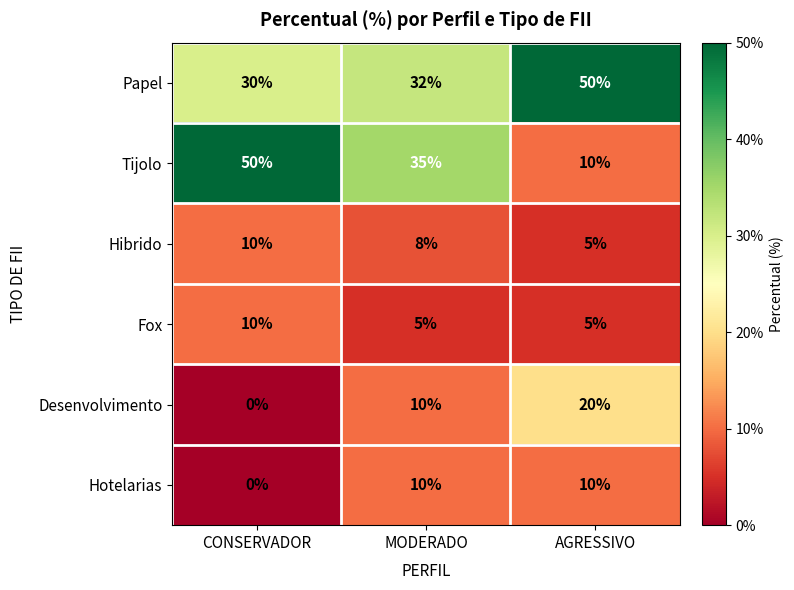

How many Hibrido values are between 5 and 10?

3